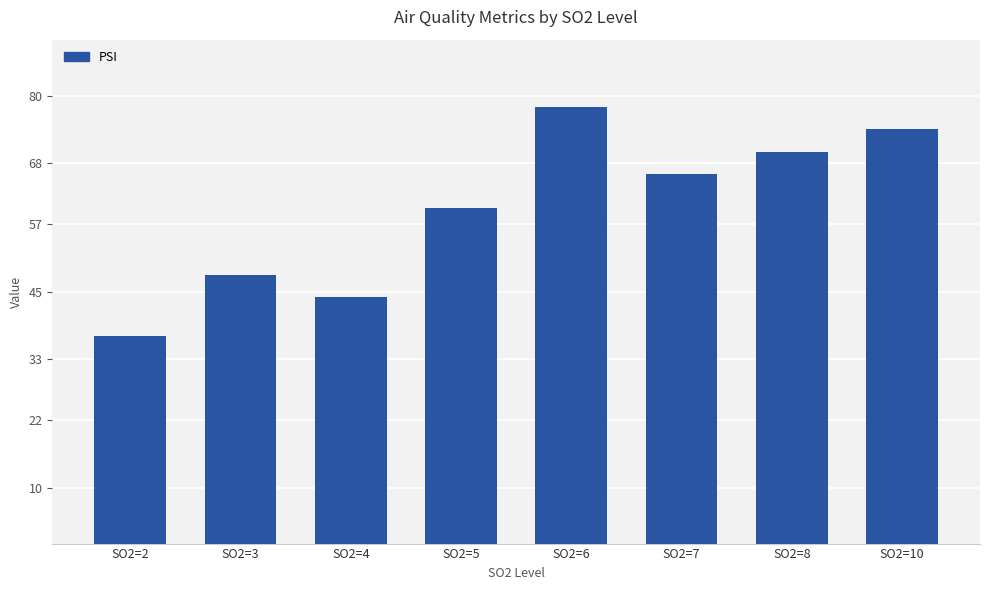

Reading left to right, list all the values displayed in this chart.

SO2=2=37	SO2=3=48	SO2=4=44	SO2=5=60	SO2=6=78	SO2=7=66	SO2=8=70	SO2=10=74